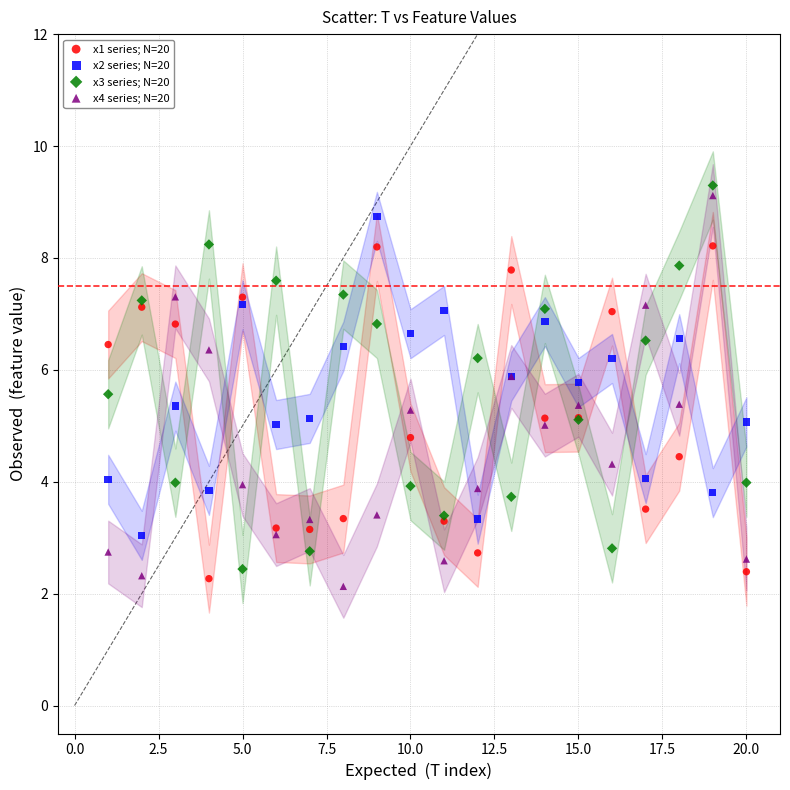

What are all the series names shown in the legend?

x1 series; N=20, x2 series; N=20, x3 series; N=20, x4 series; N=20